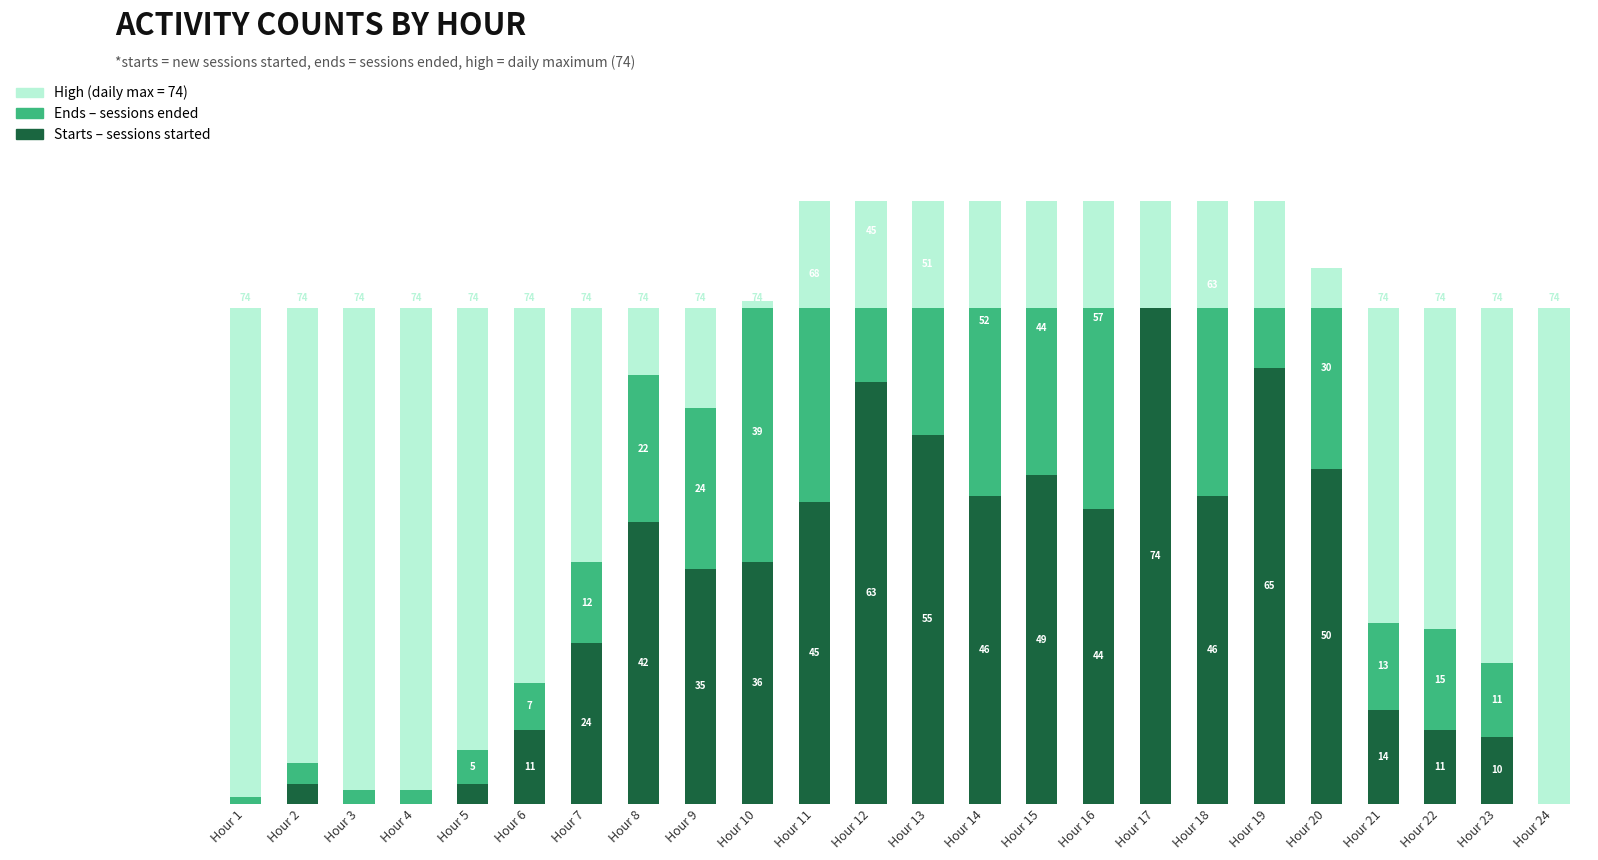

What is the difference between the Starts values at Hour 15 and Hour 22?

38